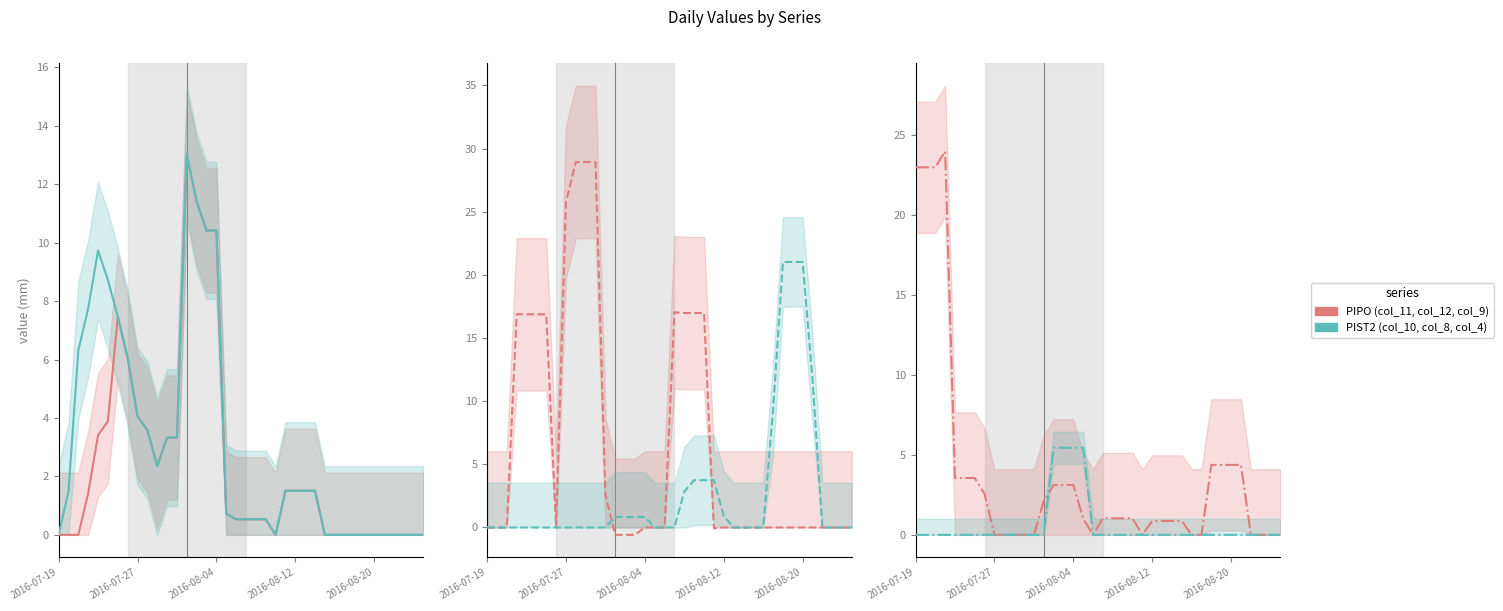

What is the average value of the col_10 series?

3.1